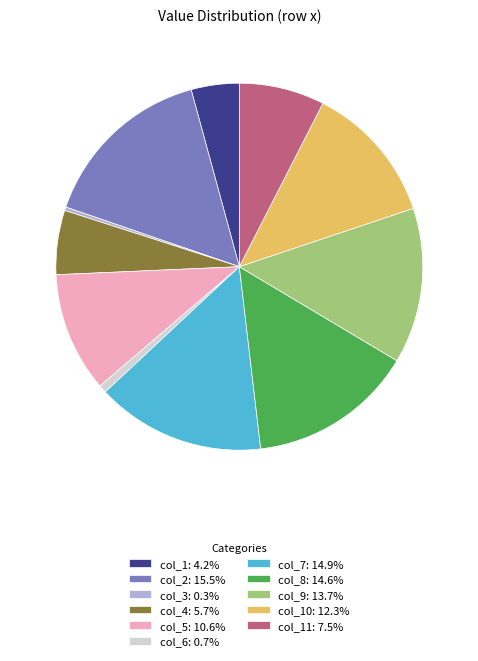

Does col_8: 14.6% account for over 50% of the chart?

No